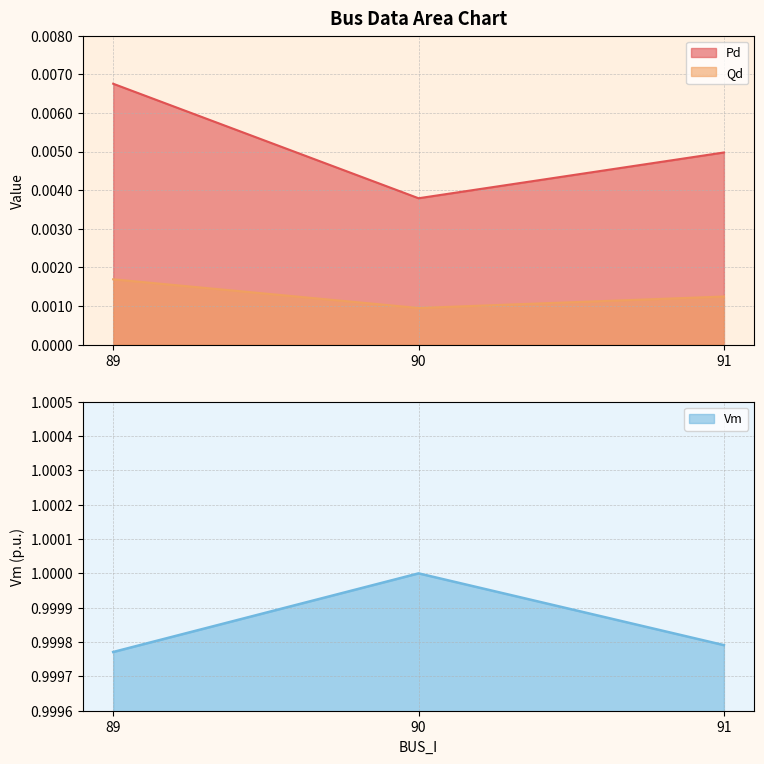

Reading left to right, transcribe all the data shown in this chart.

Pd: 89=0.0	90=0.0	91=0.0
Qd: 89=0.0	90=0.0	91=0.0
Vm: 89=1.0	90=1.0	91=1.0